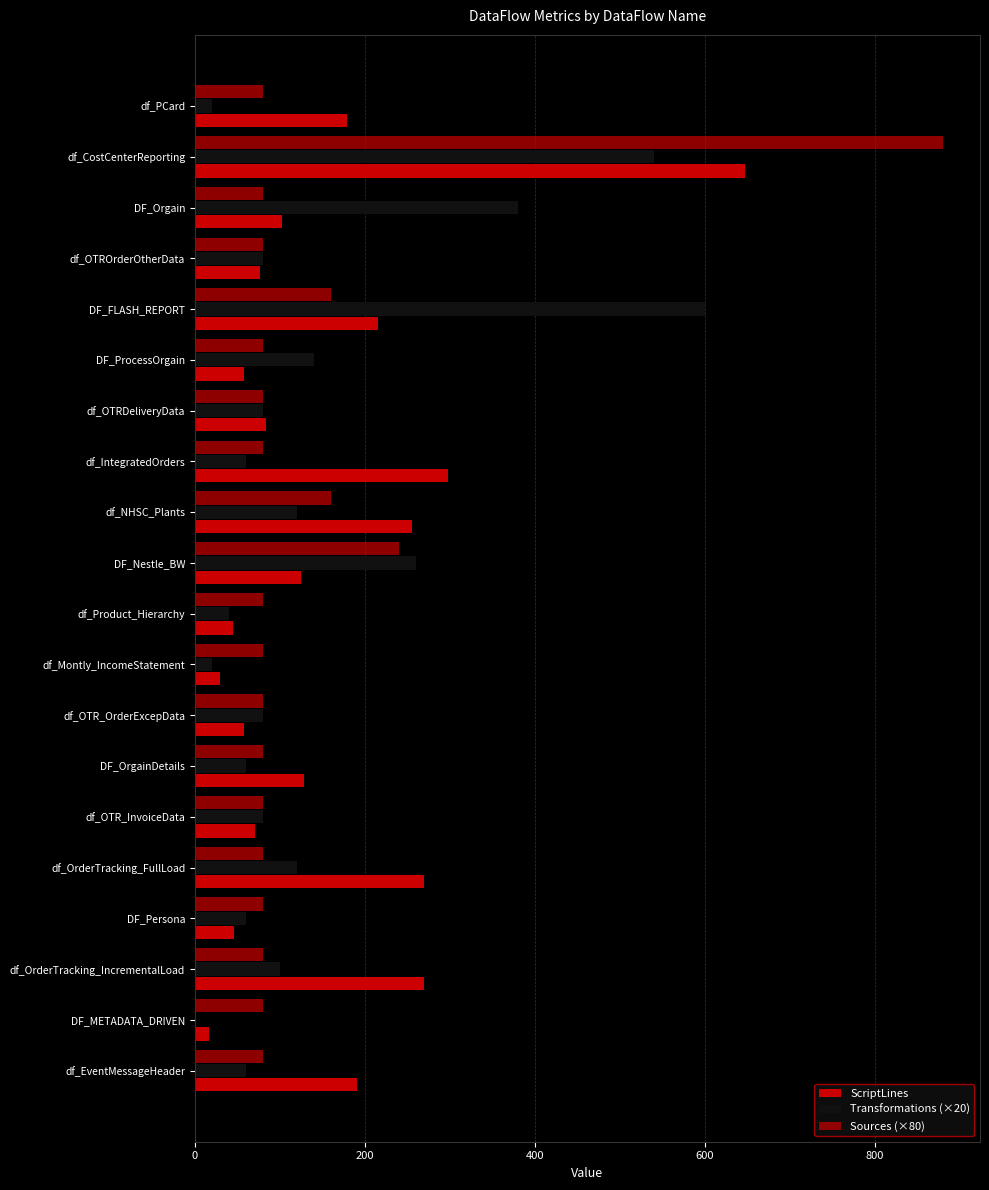

Reading right to left, list all the values displayed in this chart.

ScriptLines: 191	17	270	46	270	71	128	58	30	45	125	256	298	84	58	216	77	103	647	179
Transformations (×20): 60	0	100	60	120	80	60	80	20	40	260	120	60	80	140	600	80	380	540	20
Sources (×80): 80	80	80	80	80	80	80	80	80	80	240	160	80	80	80	160	80	80	880	80